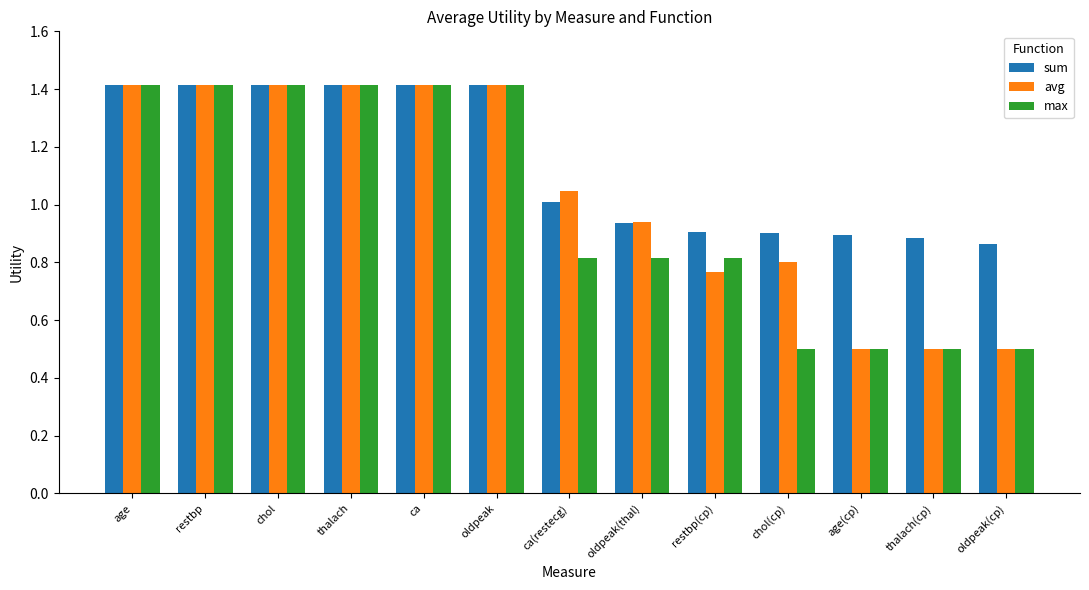

Rank the series at chol(cp) from lowest to highest value.

max, avg, sum